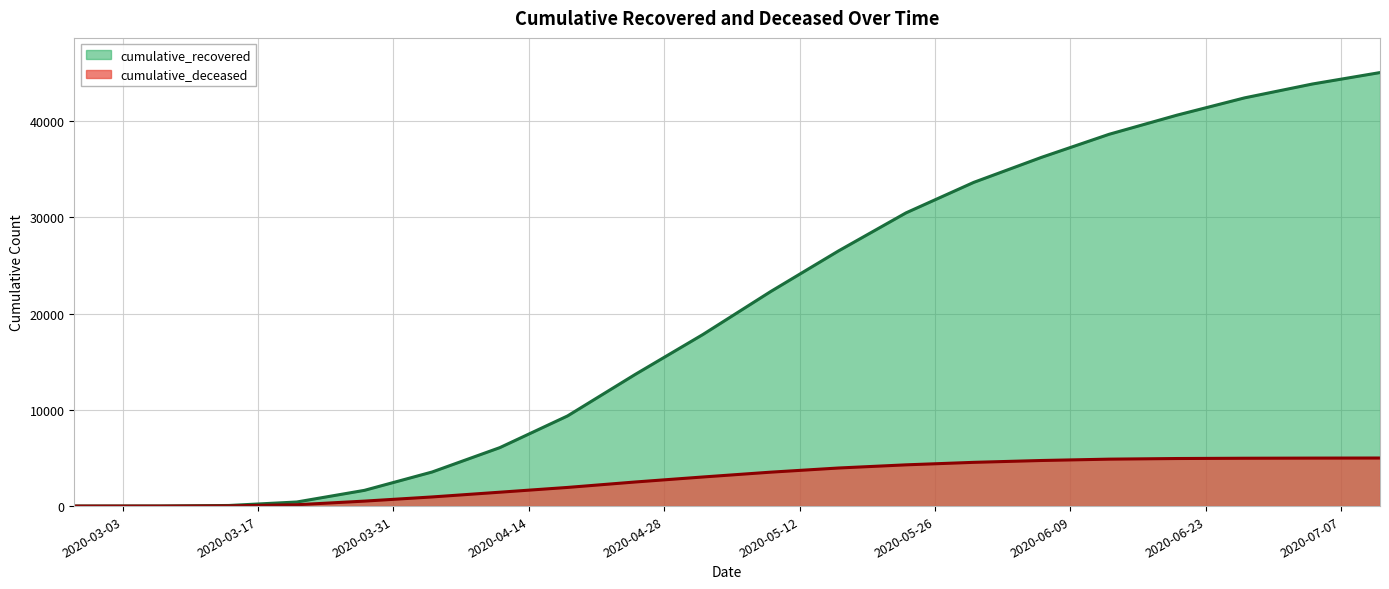

Which has a higher value, 2020-05-02 or 2020-03-28?

2020-05-02